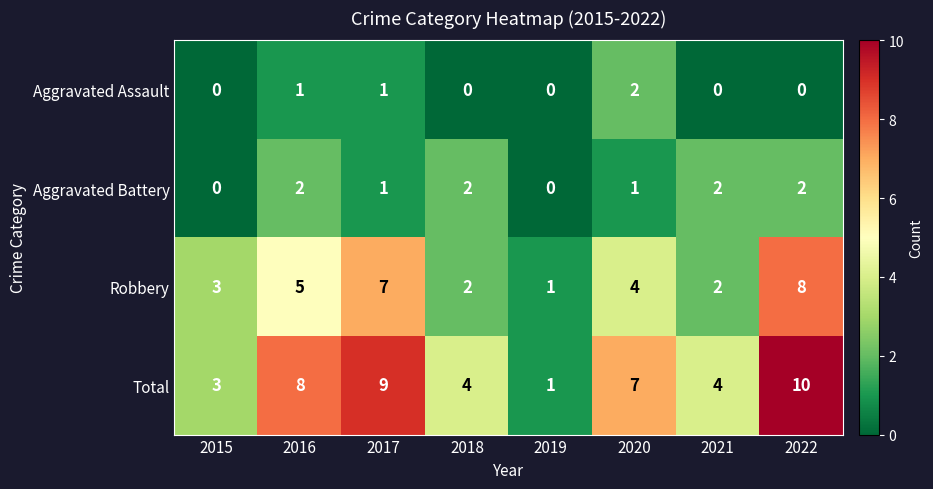

Which label corresponds to the largest value in the chart?

2022